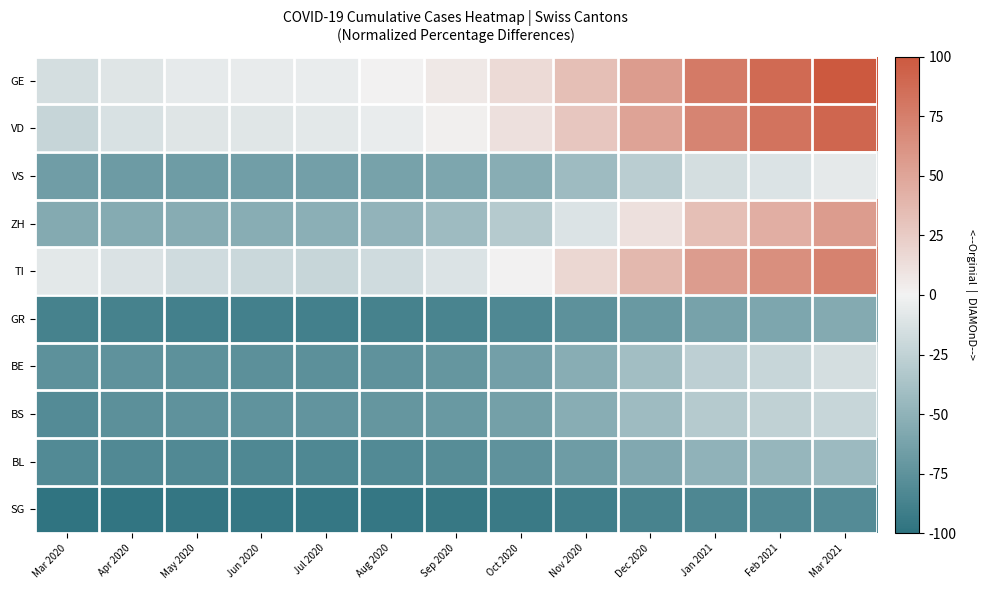

Which series has the largest total across all categories?

GE